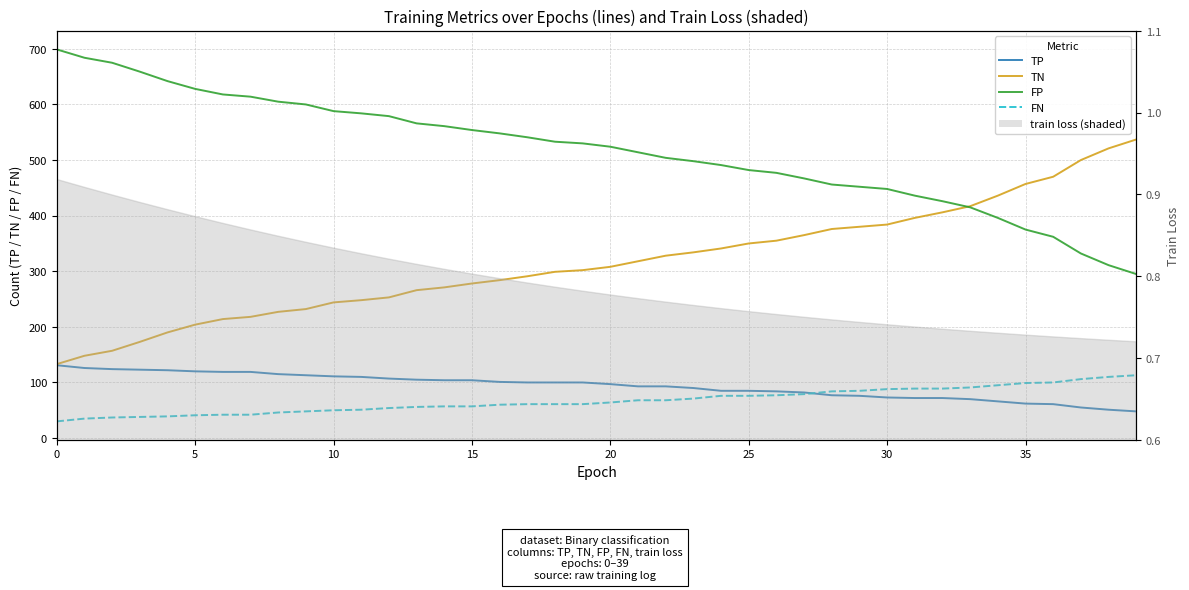

Does the chart display data point markers on the line(s)?

No